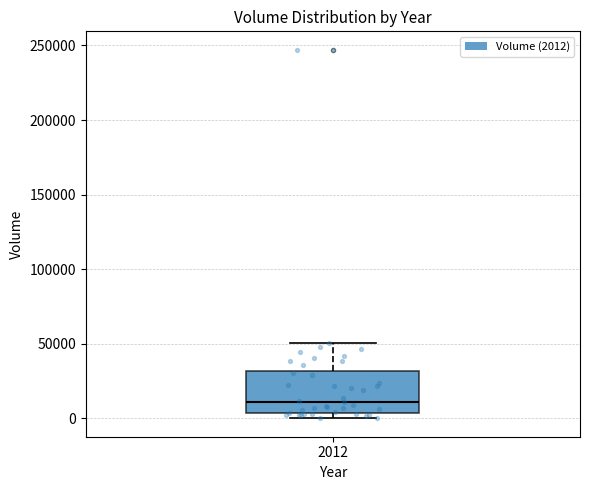

Read this box plot against the y-axis: the position of the median line, the range covered by the box, and the ends of both whiskers. The values are not printed on the chart, so give them approximately, as read against the axis.

median 10000, box 5000 to 30000, whiskers 0 to 50000